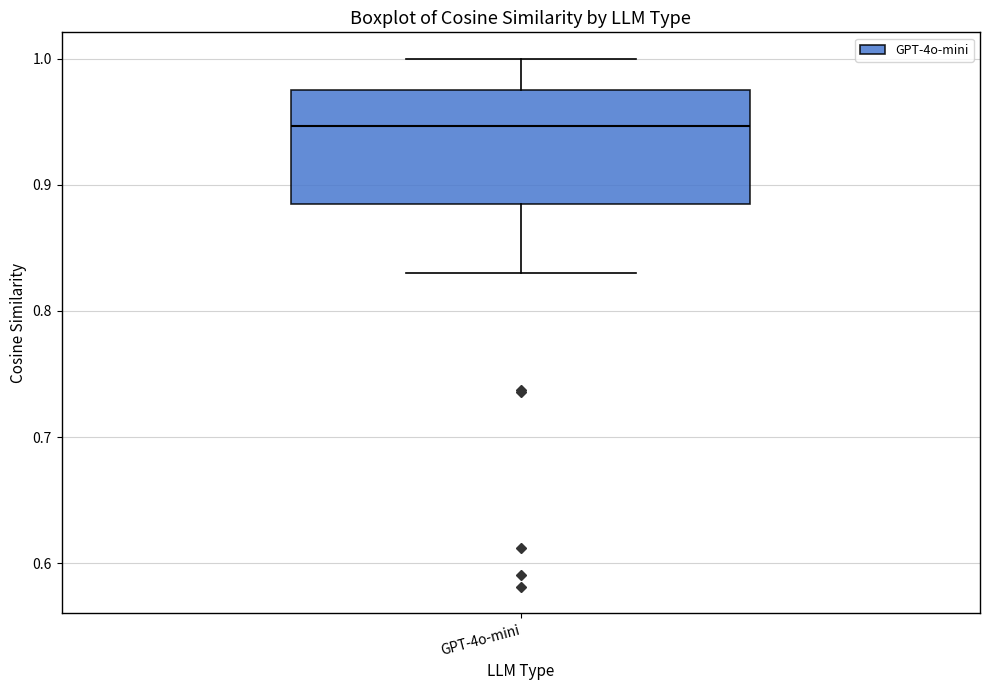

Where is the upper edge of the box for GPT-4o-mini on the y-axis? The values are not printed on the chart, so give them approximately, as read against the axis.

0.98